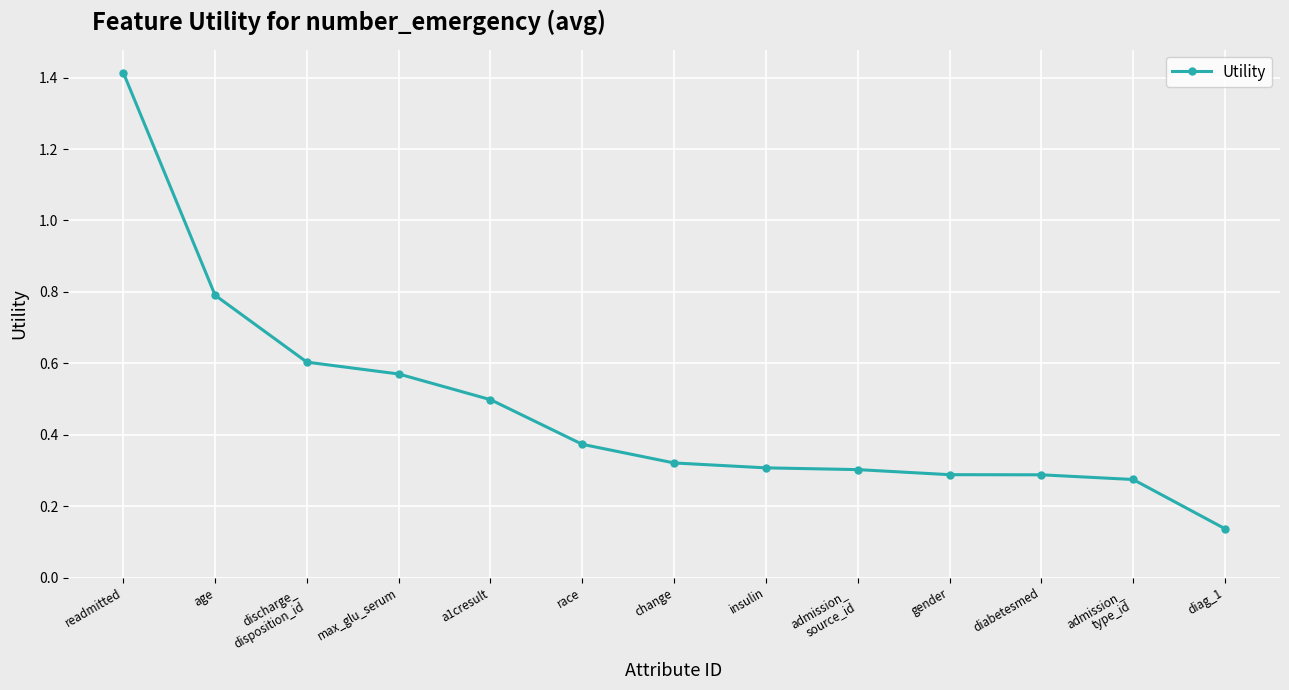

The chart shows a value of 0.8 at age. True or false?

True